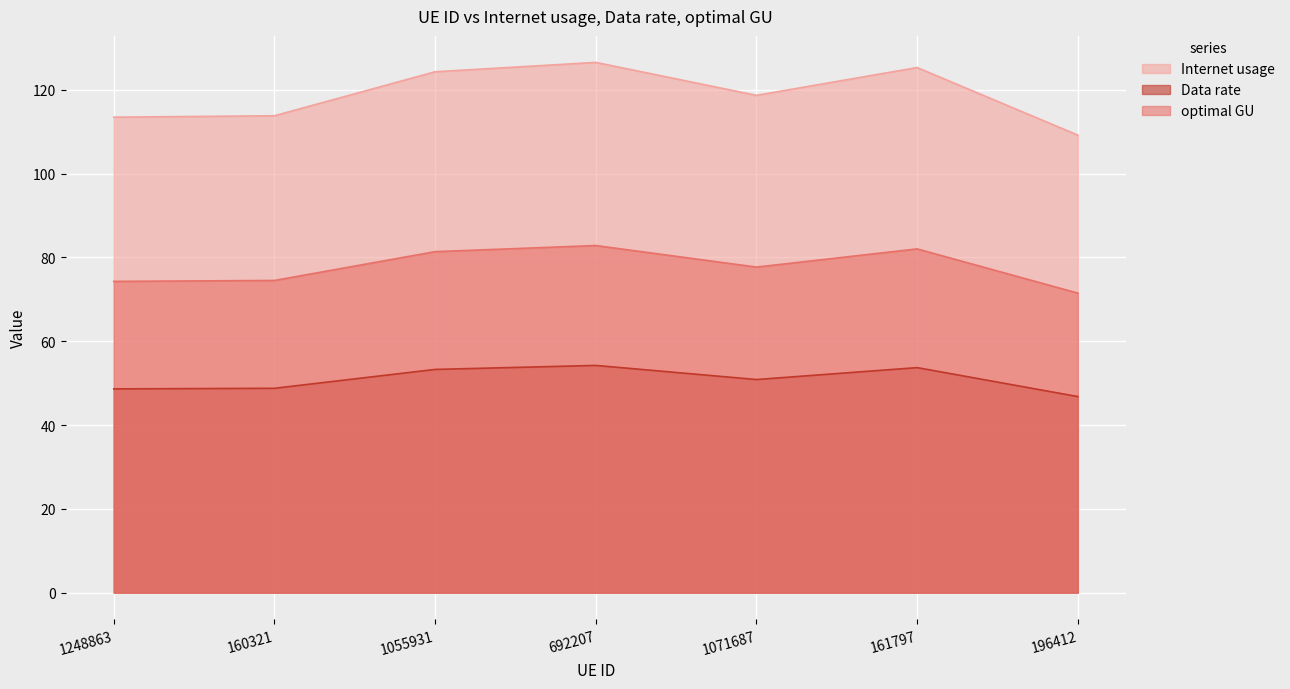

Where is the first local maximum for Data rate?

692207